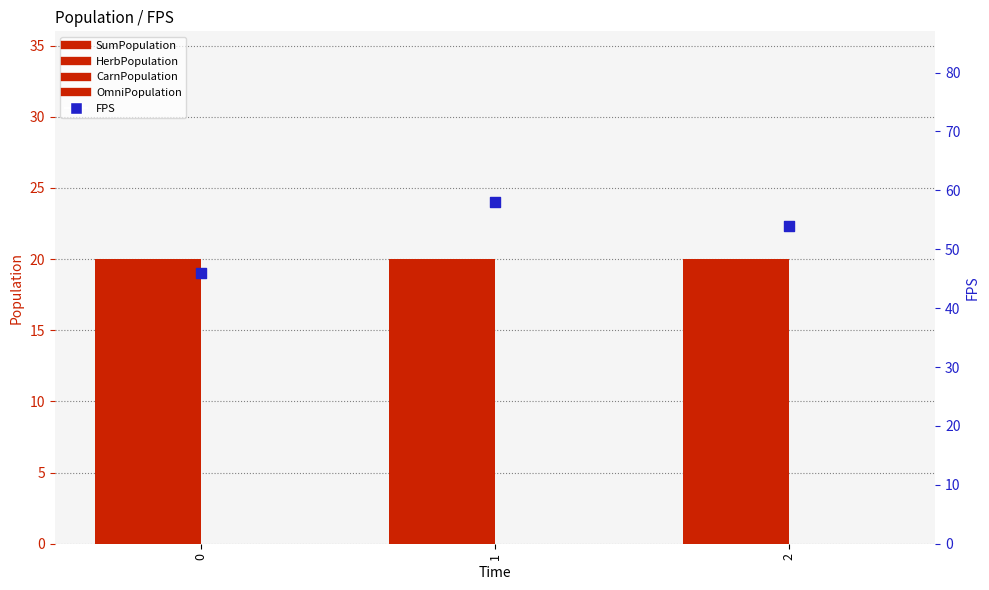

Which series has the largest total across all categories?

FPS